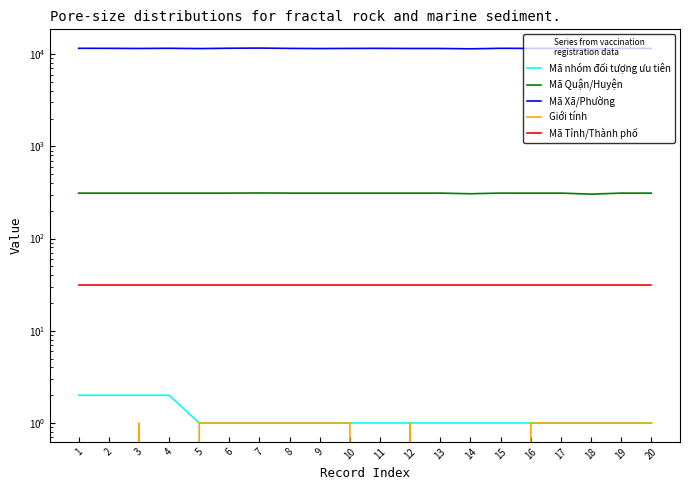

How many lines are shown in the chart?

5